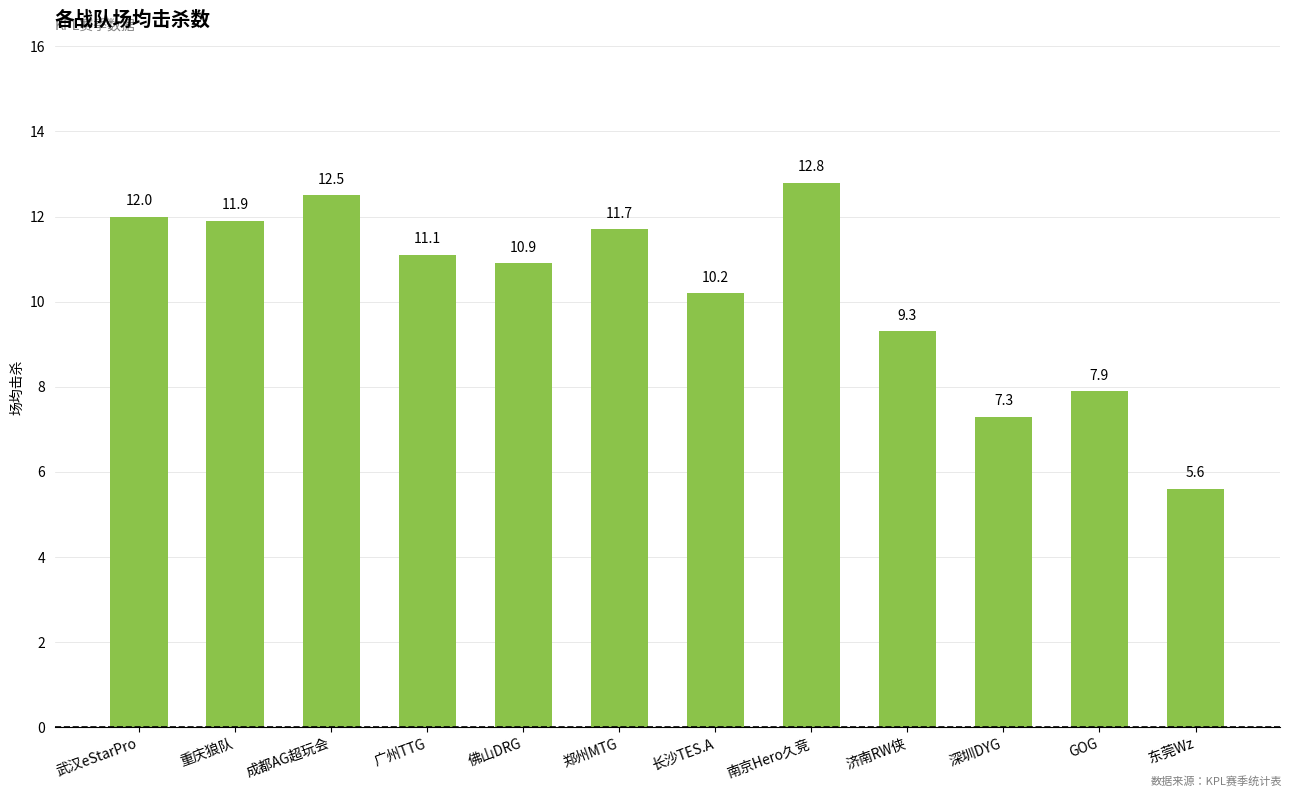

Which label corresponds to the smallest value in the chart?

东莞Wz